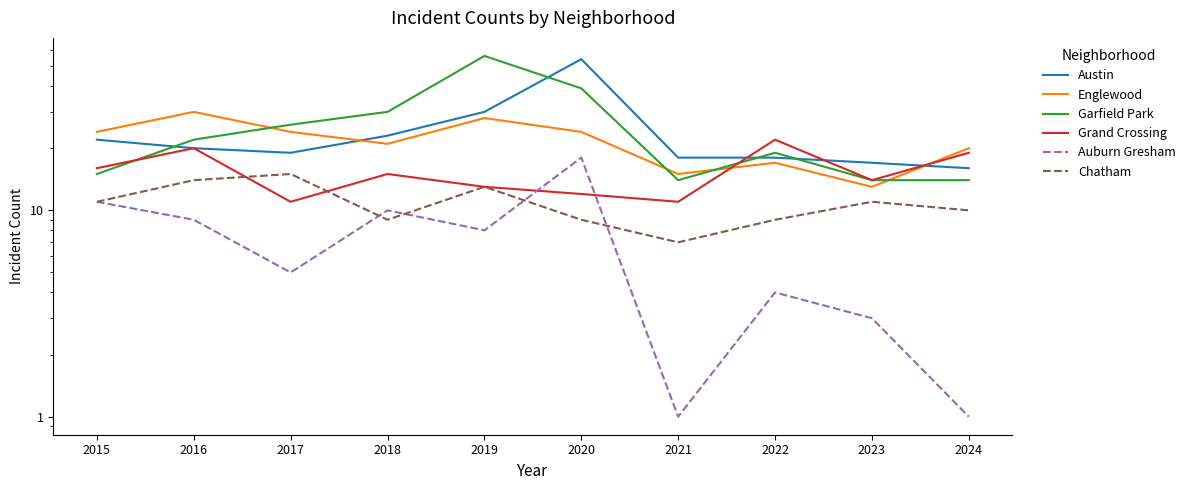

True or false: Grand Crossing and Garfield Park cross at least once.

True